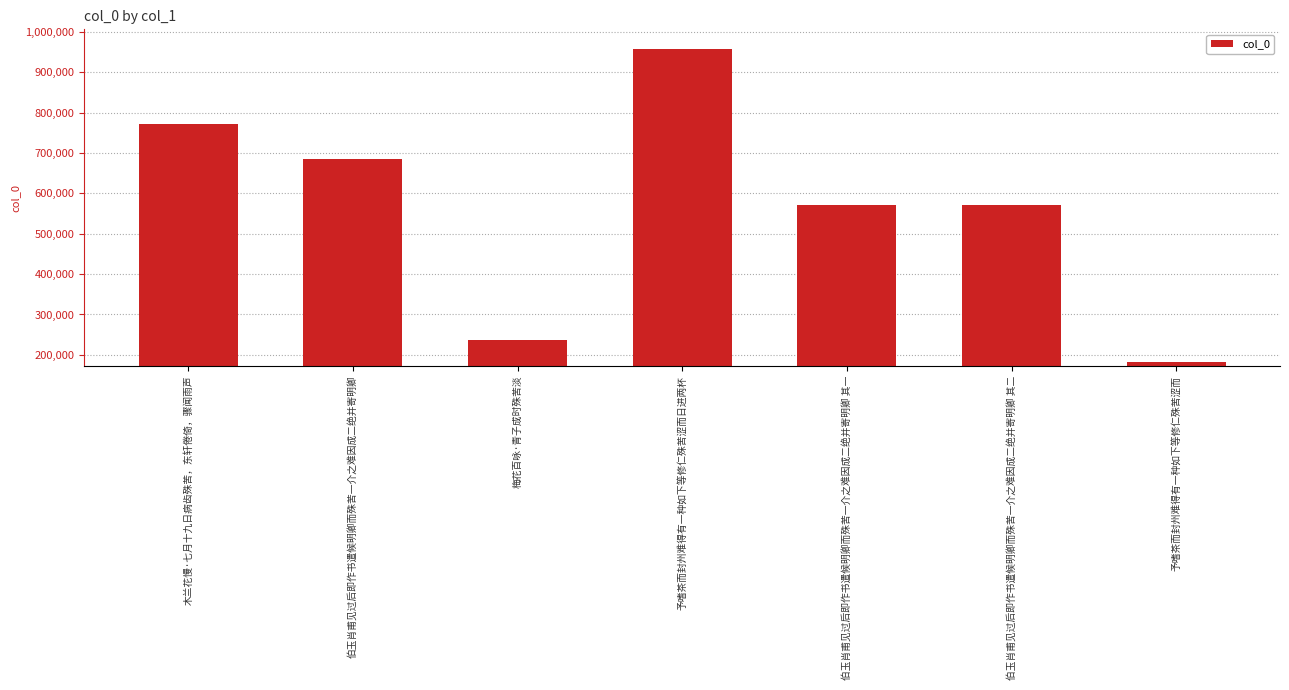

Is it true that the value at 予嗜茶而封州难得有一种如下等修仁殊苦涩而 is 62564?

False